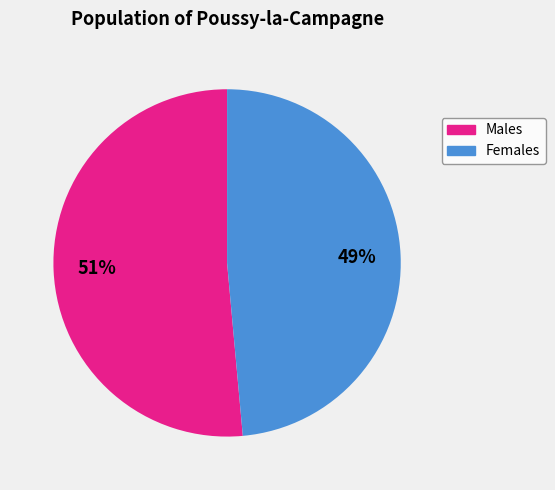

How many segments does this pie chart have?

2